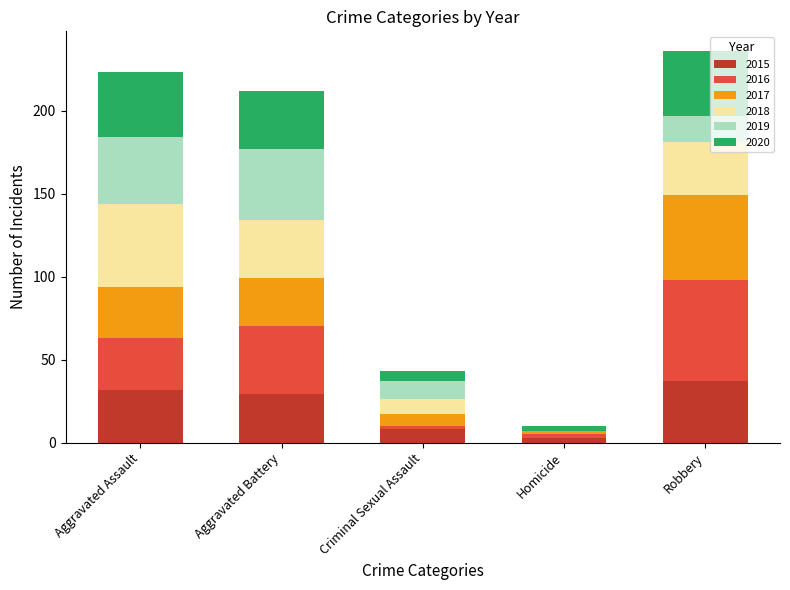

How many distinct data groups are displayed?

6